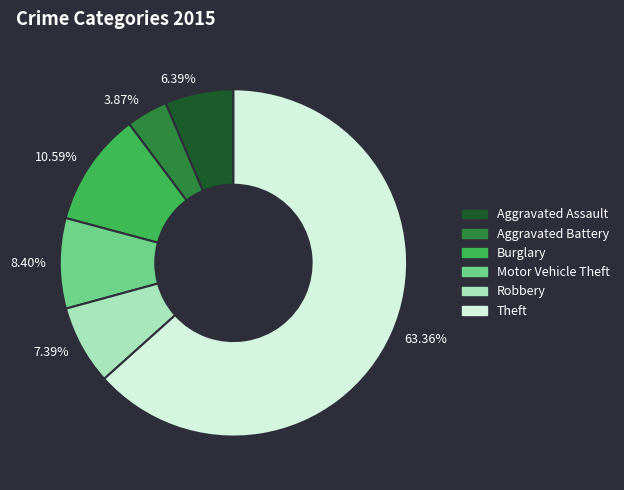

Which slice is the largest?

Theft